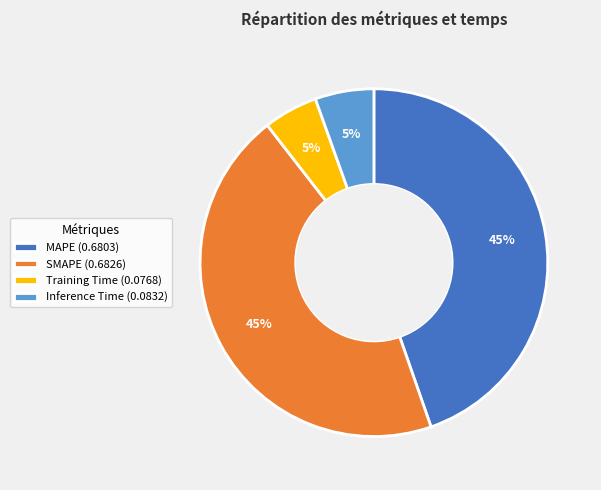

To the nearest percent, what percentage of the pie is Inference Time?

5%